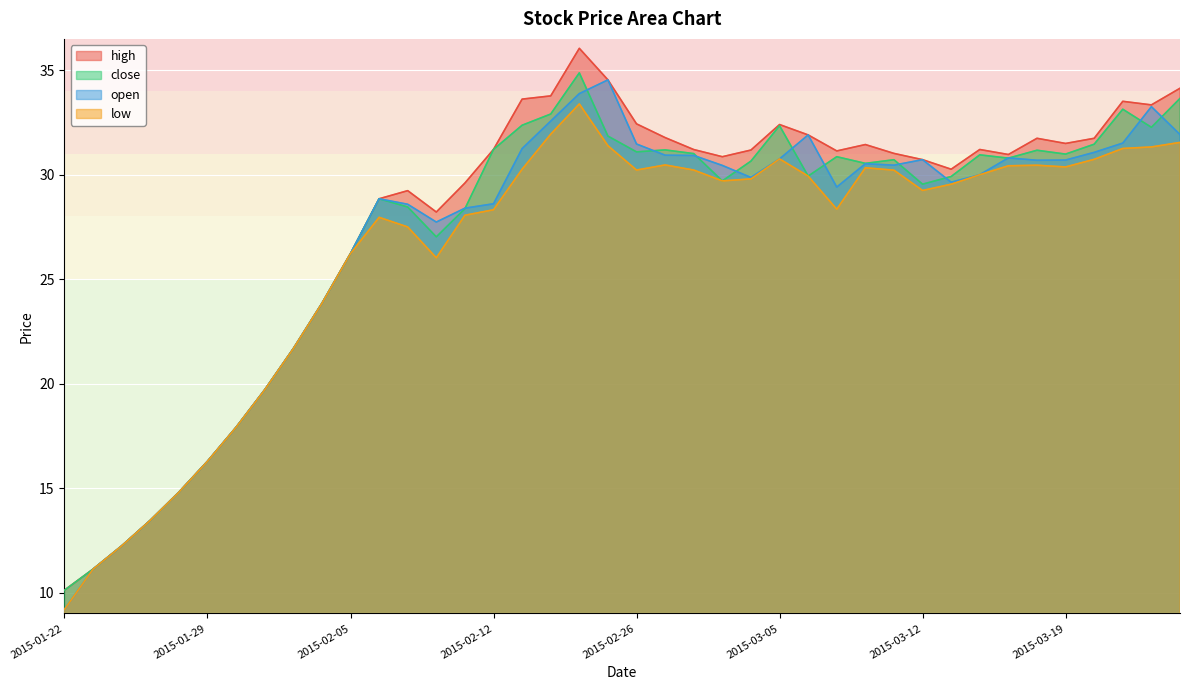

At which label does low reach its peak?

2015-02-17